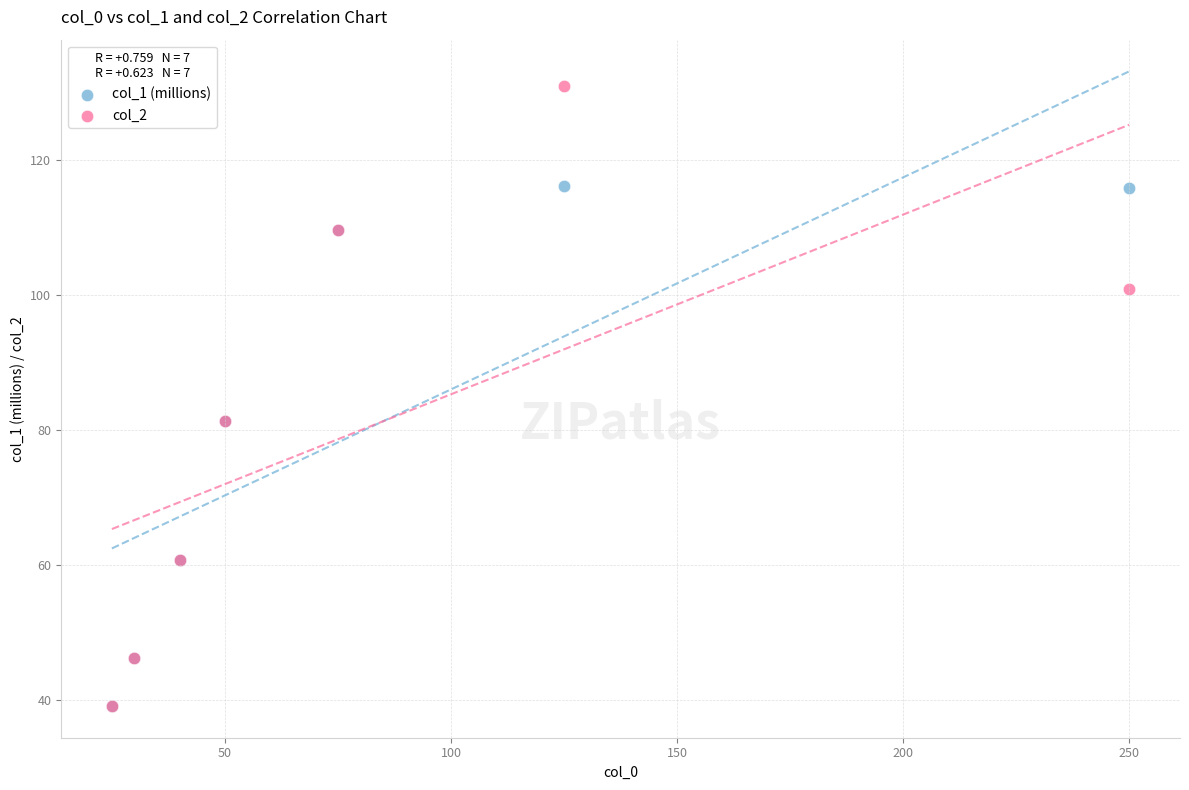

What are all the series names shown in the legend?

col_1 (millions), col_2